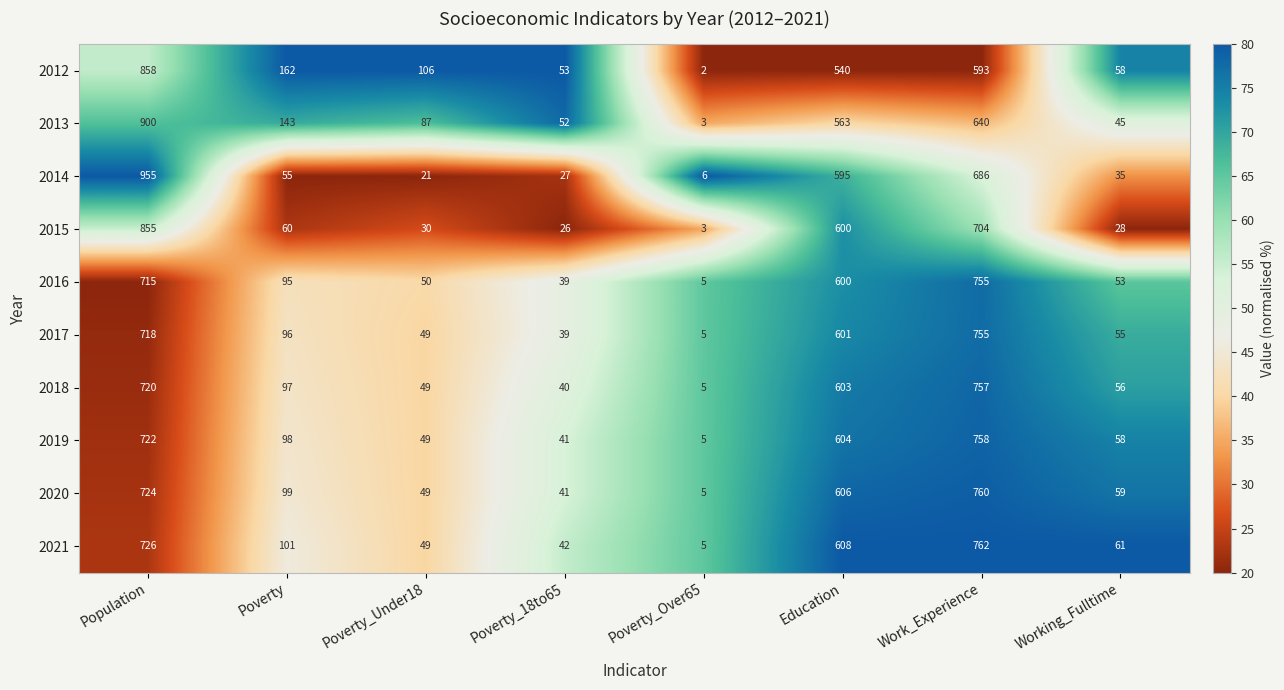

Is it true that 2016 equals 50 at Poverty_Under18?

True